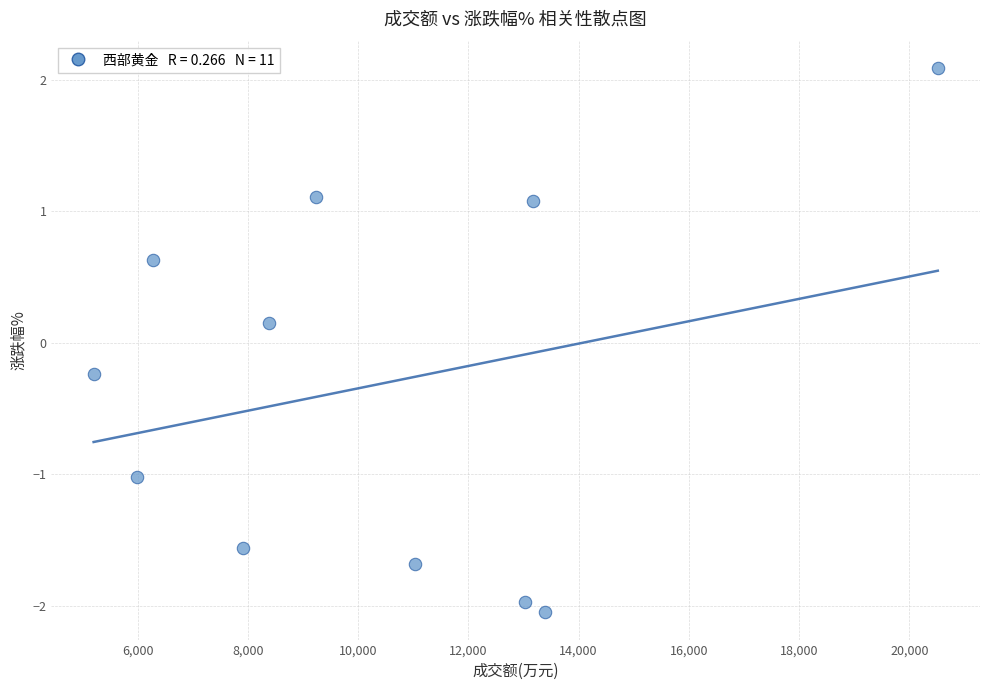

What is the average X value?

10376.5